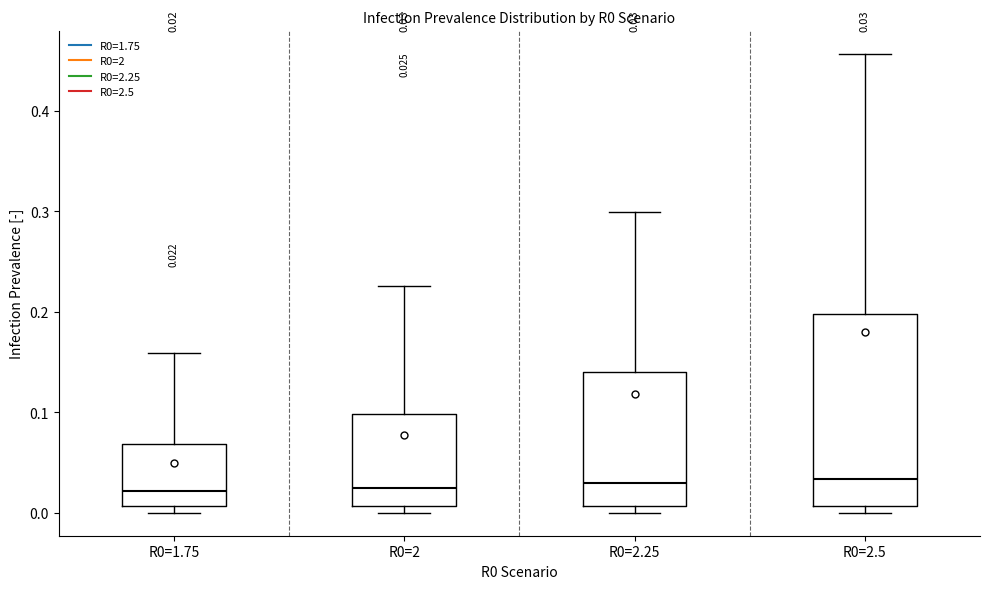

Comparing the boxes themselves (not the whiskers), which one is the tallest?

R0=2.5